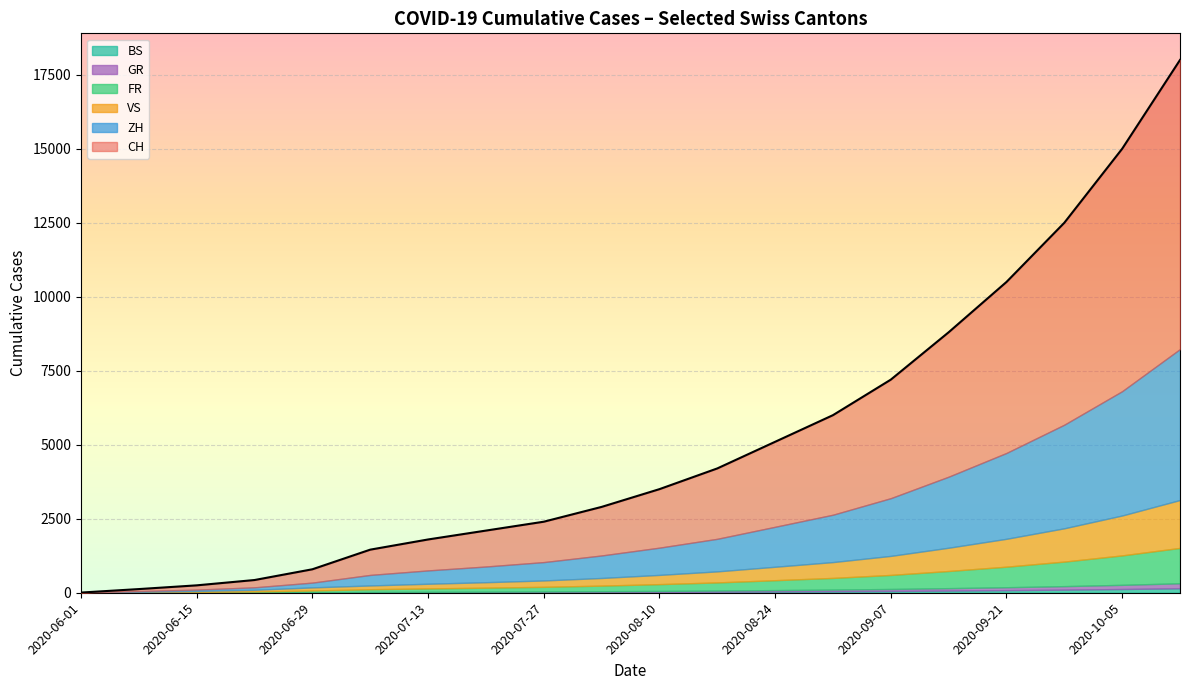

How many values in the VS series exceed 312?

9